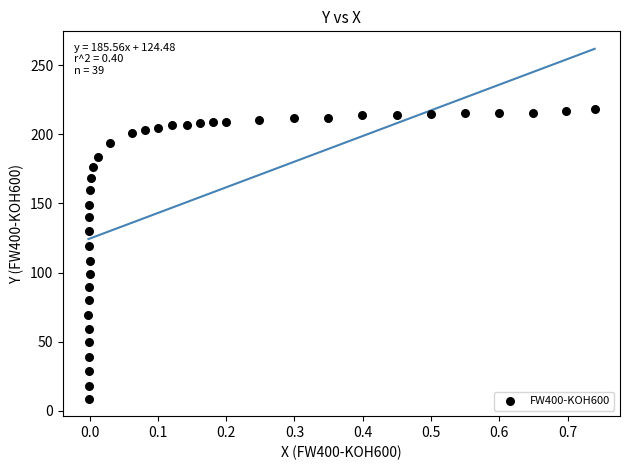

What is the range of X values (max minus min)?

0.7